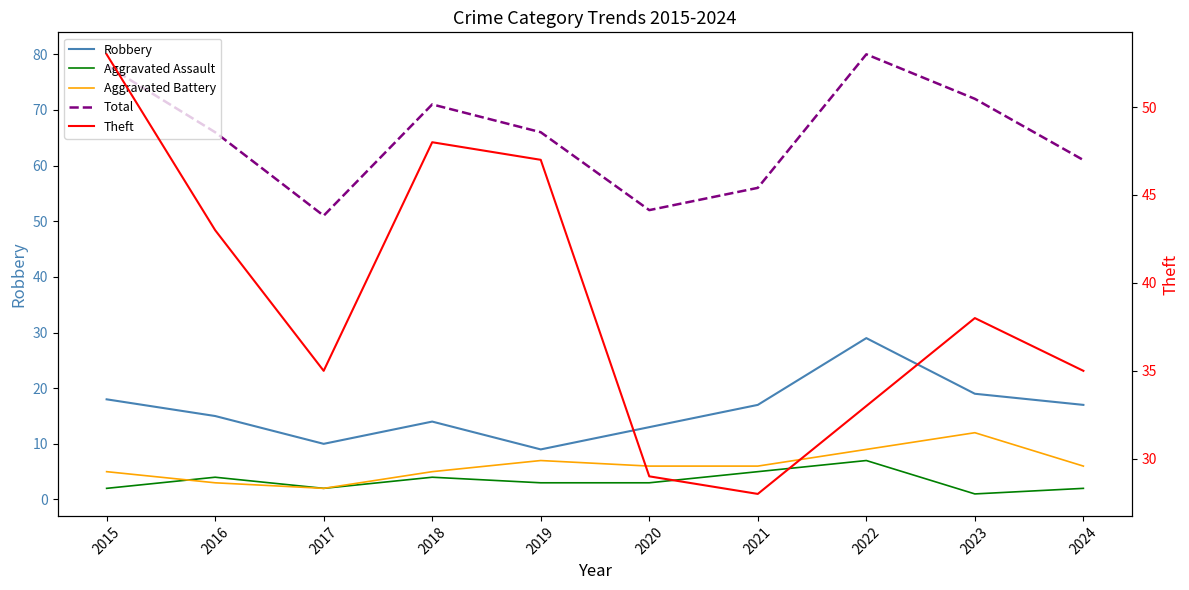

At which label does Total reach its peak?

2022